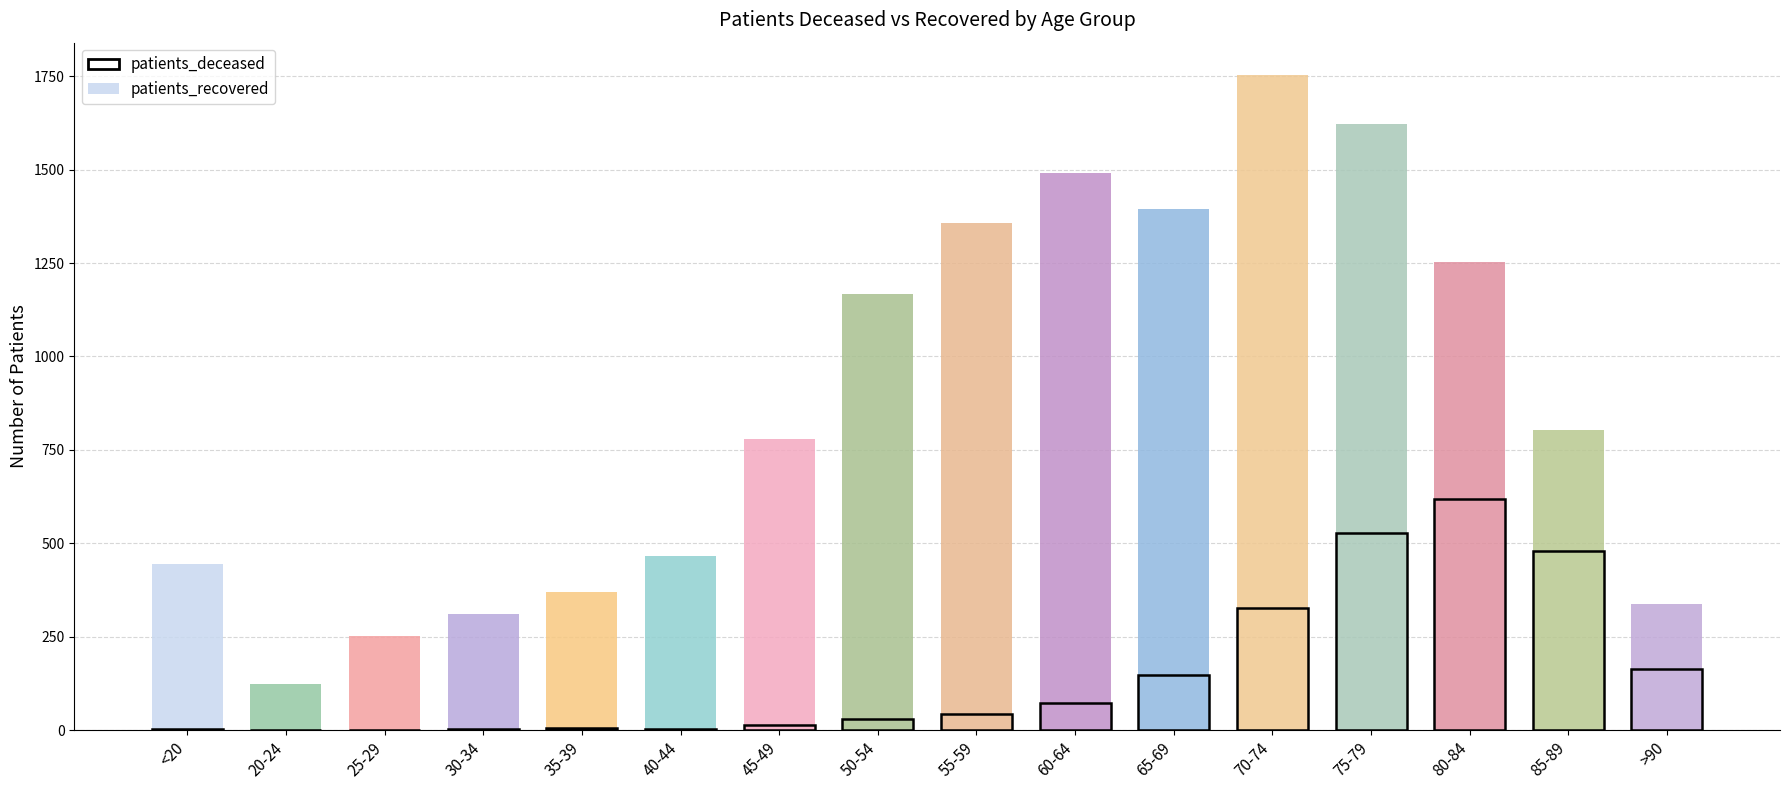

How many bars are there in each group?

2